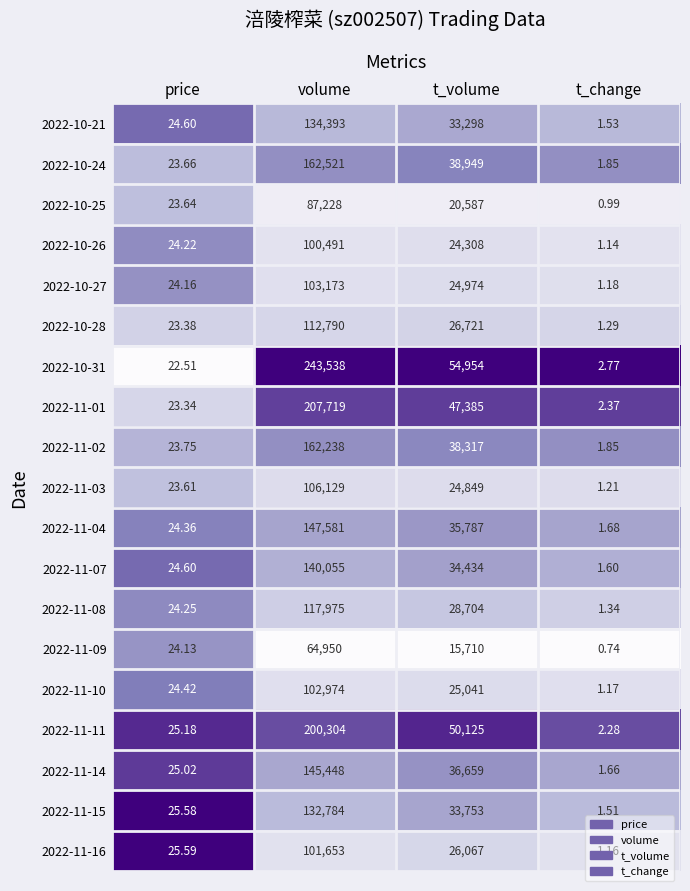

Which category has the highest value in the 2022-11-16 series?

volume